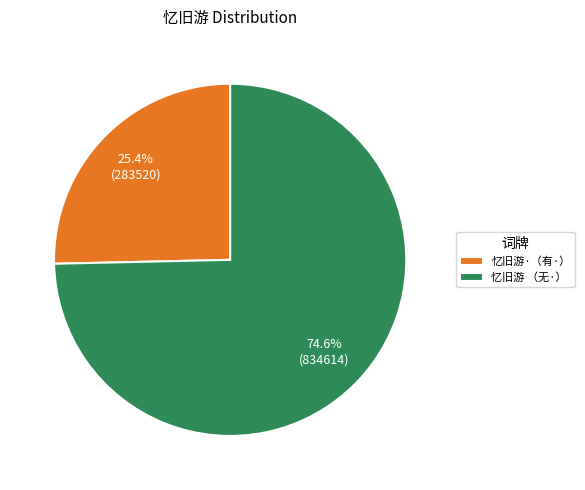

How many slices are in this pie chart?

2